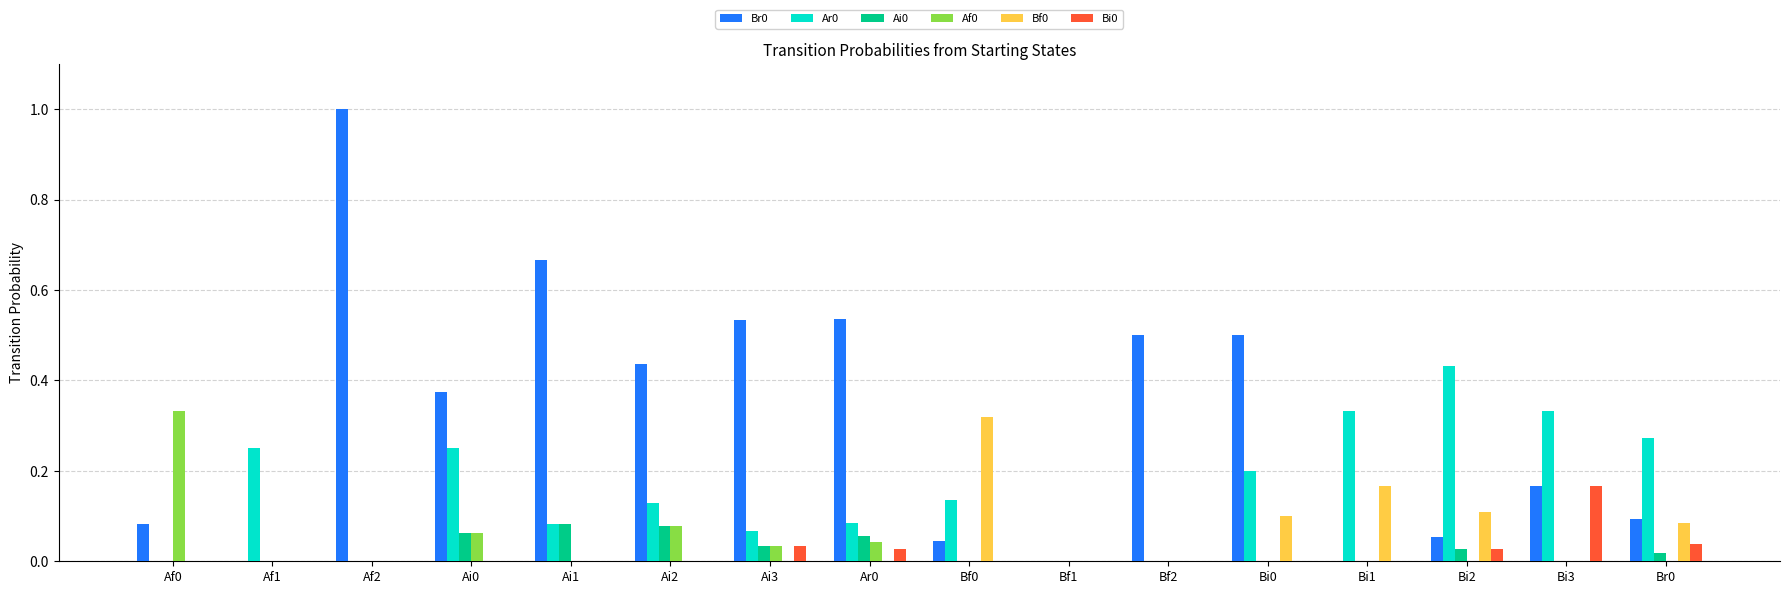

What is the sum of all Bf0 values?

0.8